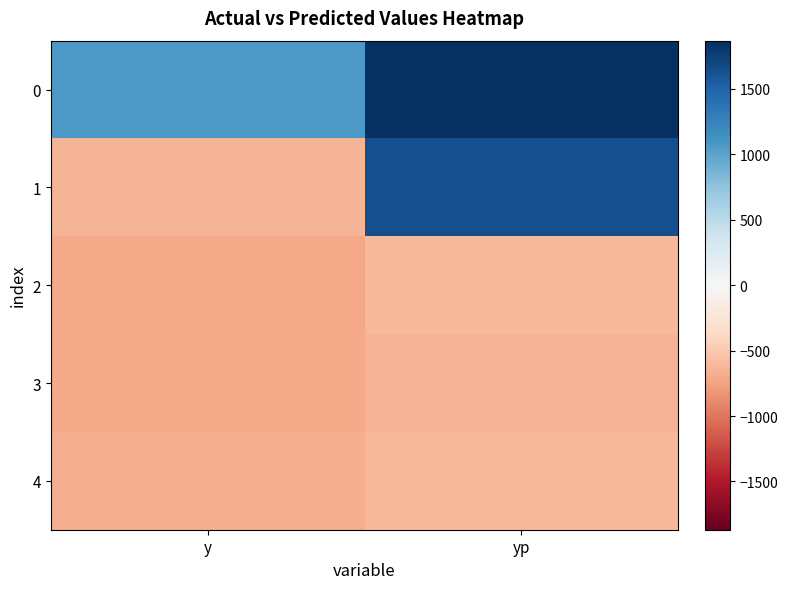

At how many categories does at least one series exceed 481?

2